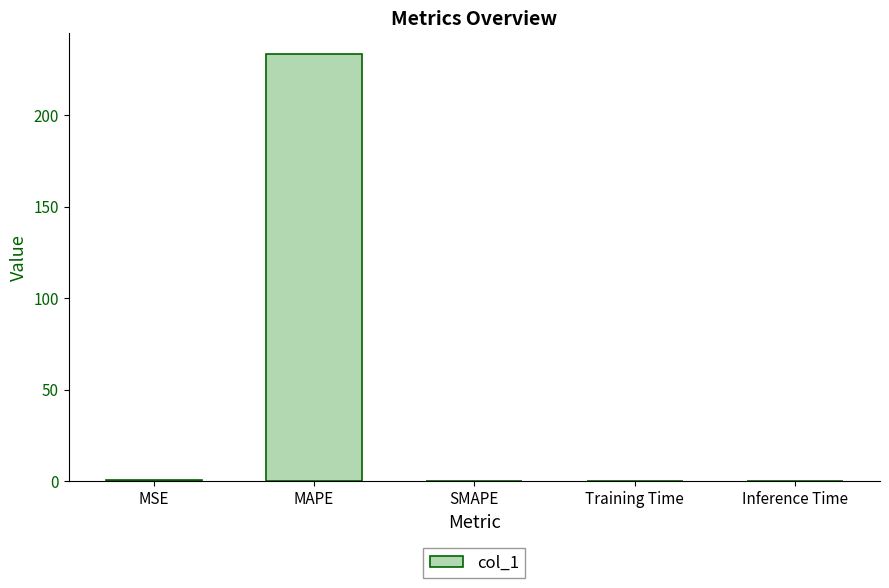

What is the sum of all values?

233.4